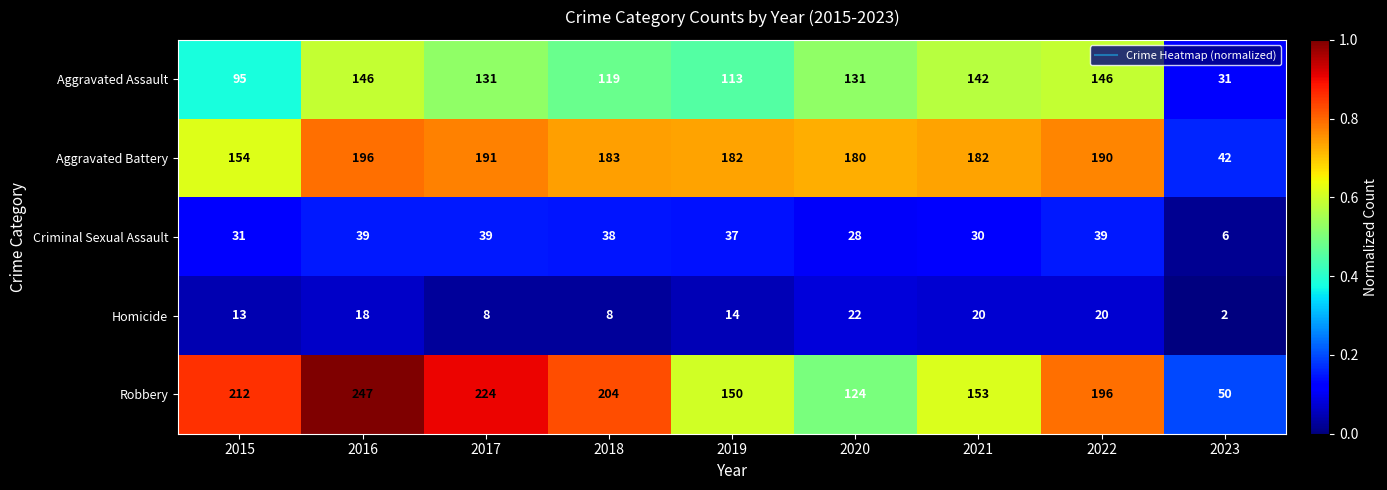

What is the total value across all series at 2022?

591